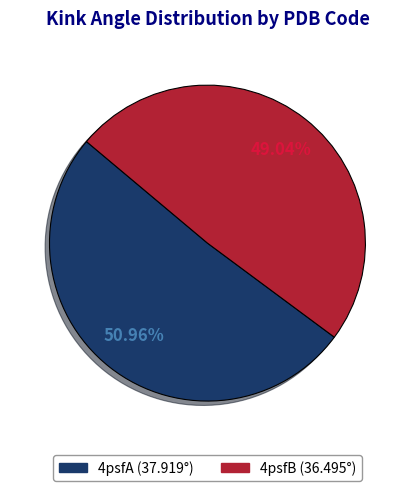

Count the number of slices in the pie.

2